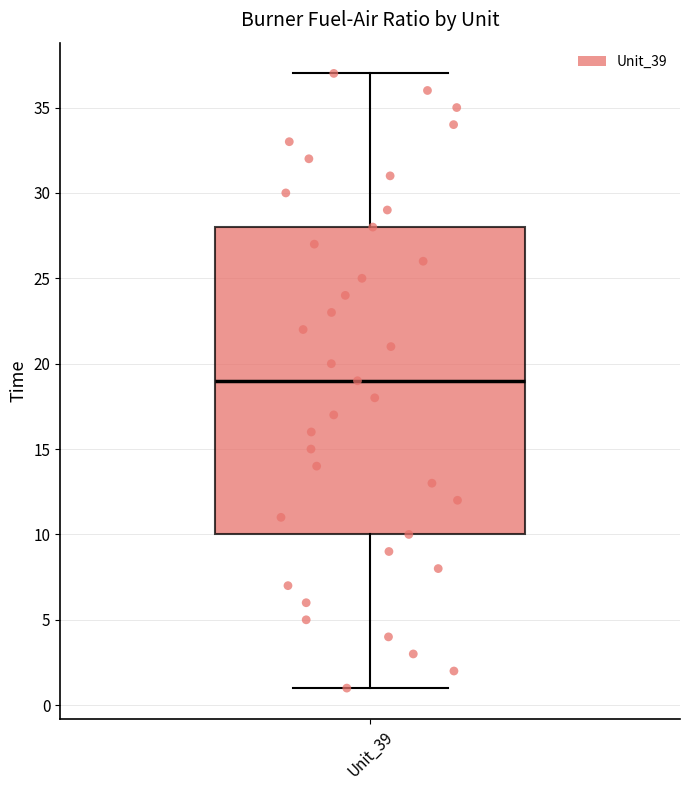

Read this box plot against the y-axis: the position of the median line, the range covered by the box, and the ends of both whiskers. The values are not printed on the chart, so give them approximately, as read against the axis.

median 19, box 10 to 28, whiskers 1 to 37